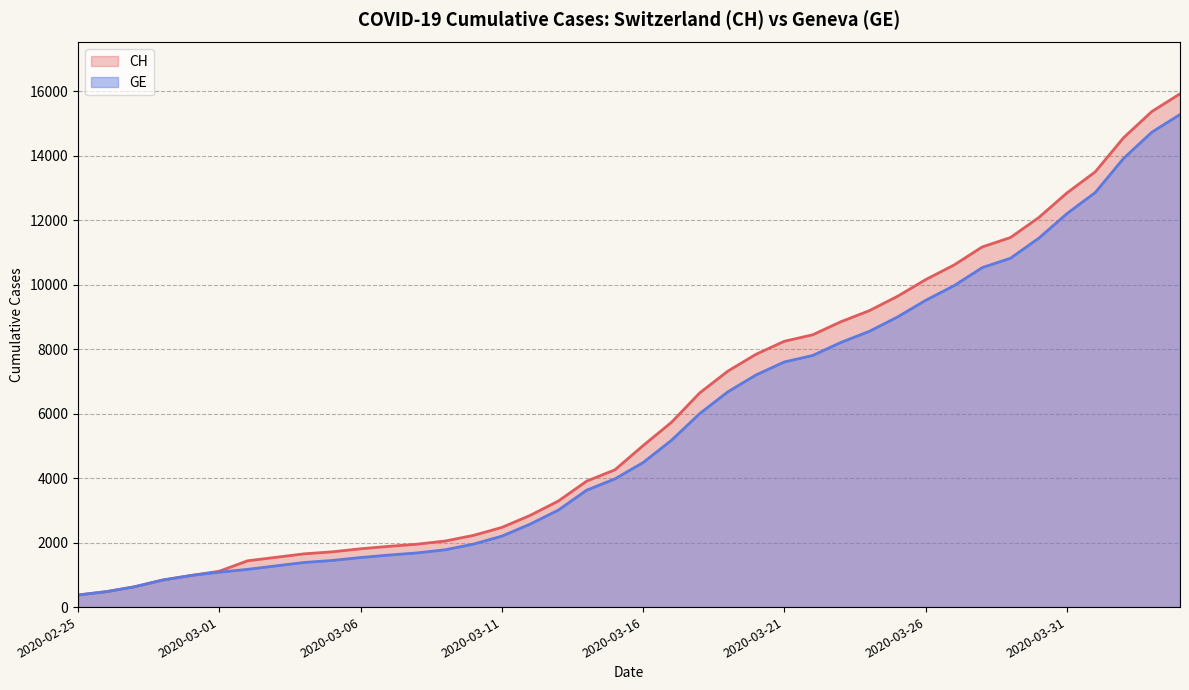

Which series changed the most between 2020-03-08 and 2020-03-13?

CH